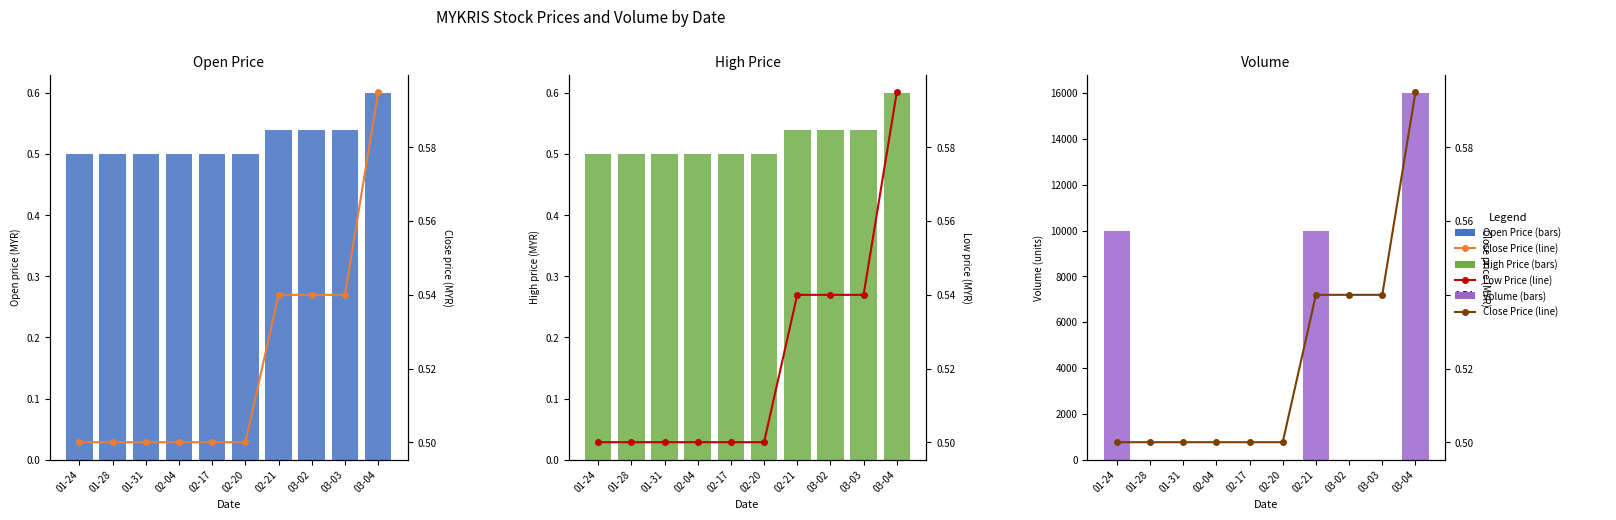

At 03-02, list the series in order from largest to smallest.

Open Price, Close Price (%), High Price, Low Price (%), Volume